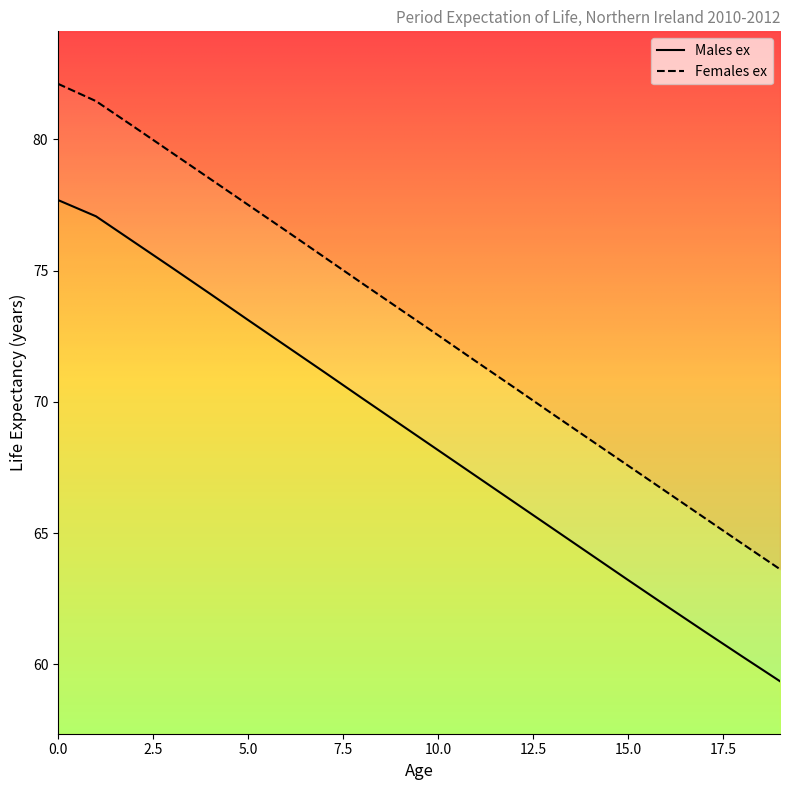

What is the difference between the second highest and second lowest values in the Males ex series?

16.8